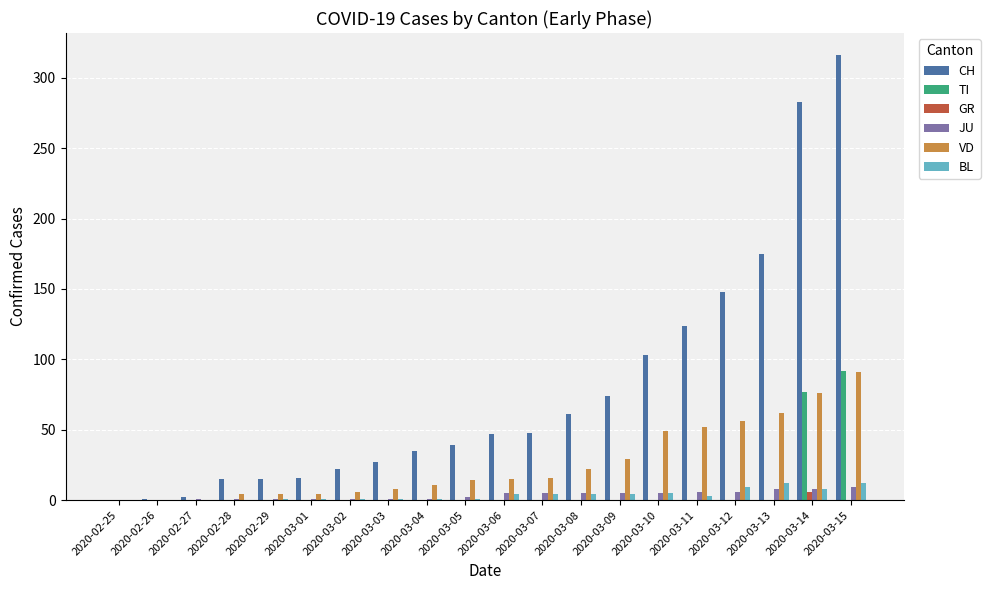

What is the sum of all JU values?

71